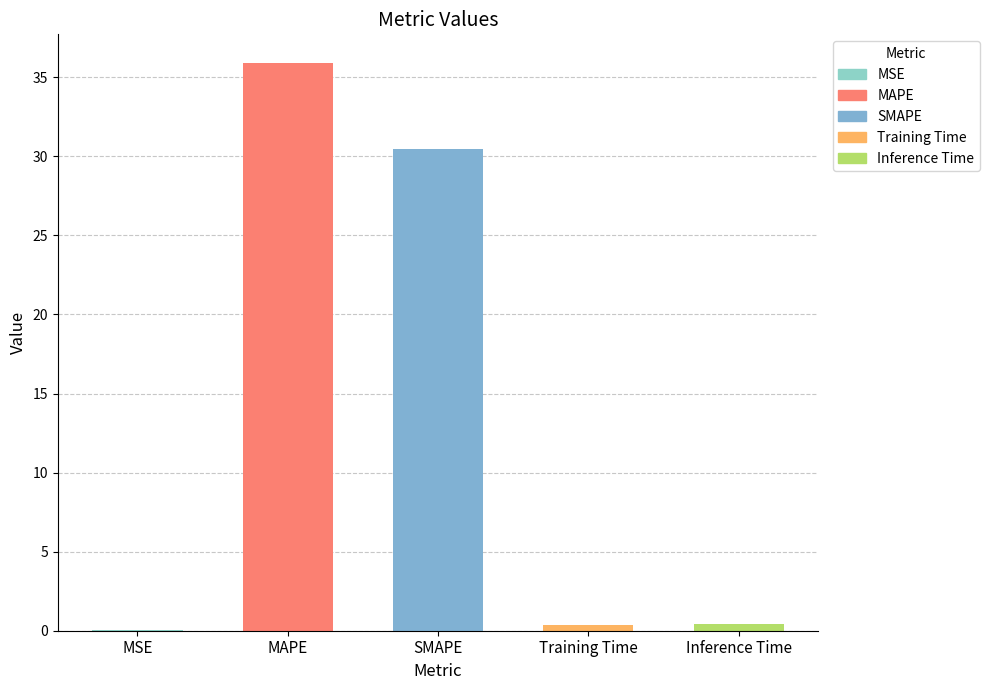

Between Inference Time and SMAPE, which is larger?

SMAPE